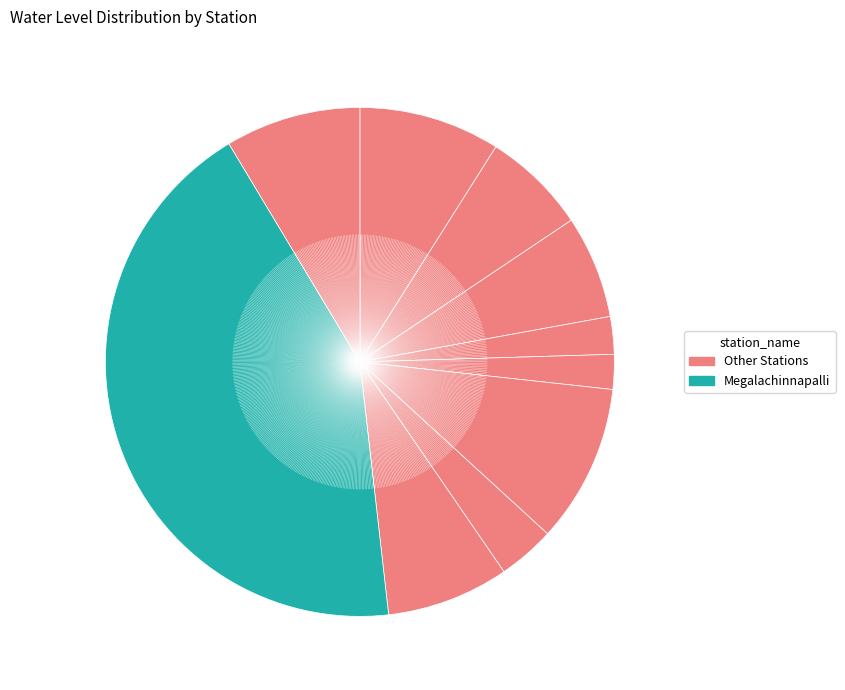

How many segments does this pie chart have?

10